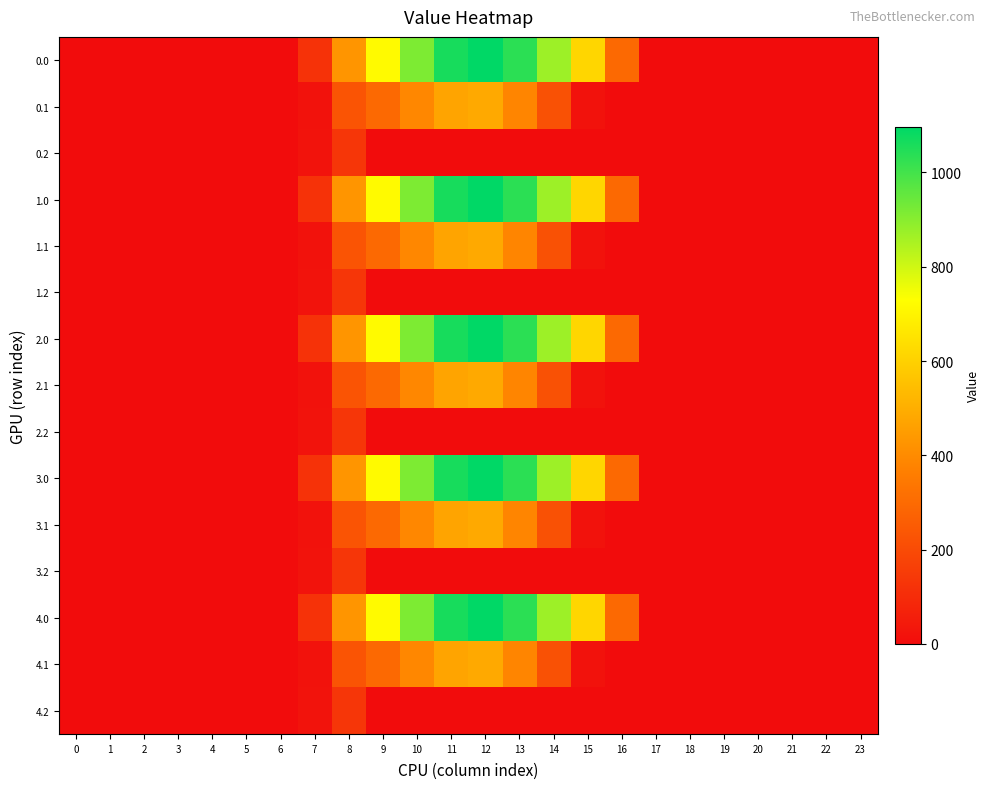

Reading left to right, transcribe all the data shown in this chart.

0.0: 0=0.0	1=0.0	2=0.0	3=0.0	4=0.0	5=0.0	6=0.0	7=120.6	8=430.3	9=716.9	10=916.2	11=1060.3	12=1096.7	13=1032.9	14=870.6	15=615.9	16=294.5	17=0.0	18=0.0	19=0.0	20=0.0	21=0.0	22=0.0	23=0.0
0.1: 0=0.0	1=0.0	2=0.0	3=0.0	4=0.0	5=0.0	6=0.0	7=17.7	8=227.5	9=295.9	10=388.1	11=471.7	12=485.4	13=382.7	14=219.2	15=17.3	16=0.0	17=0.0	18=0.0	19=0.0	20=0.0	21=0.0	22=0.0	23=0.0
0.2: 0=0.0	1=0.0	2=0.0	3=0.0	4=0.0	5=0.0	6=0.0	7=22.3	8=134.2	9=0.0	10=0.0	11=0.0	12=0.0	13=0.0	14=0.0	15=0.0	16=0.0	17=0.0	18=0.0	19=0.0	20=0.0	21=0.0	22=0.0	23=0.0
1.0: 0=0.0	1=0.0	2=0.0	3=0.0	4=0.0	5=0.0	6=0.0	7=120.6	8=430.3	9=716.9	10=916.2	11=1060.3	12=1096.7	13=1032.9	14=870.6	15=615.9	16=294.5	17=0.0	18=0.0	19=0.0	20=0.0	21=0.0	22=0.0	23=0.0
1.1: 0=0.0	1=0.0	2=0.0	3=0.0	4=0.0	5=0.0	6=0.0	7=17.7	8=227.5	9=295.9	10=388.1	11=471.7	12=485.4	13=382.7	14=219.2	15=17.3	16=0.0	17=0.0	18=0.0	19=0.0	20=0.0	21=0.0	22=0.0	23=0.0
1.2: 0=0.0	1=0.0	2=0.0	3=0.0	4=0.0	5=0.0	6=0.0	7=22.3	8=134.2	9=0.0	10=0.0	11=0.0	12=0.0	13=0.0	14=0.0	15=0.0	16=0.0	17=0.0	18=0.0	19=0.0	20=0.0	21=0.0	22=0.0	23=0.0
2.0: 0=0.0	1=0.0	2=0.0	3=0.0	4=0.0	5=0.0	6=0.0	7=120.6	8=430.3	9=716.9	10=916.2	11=1060.3	12=1096.7	13=1032.9	14=870.6	15=615.9	16=294.5	17=0.0	18=0.0	19=0.0	20=0.0	21=0.0	22=0.0	23=0.0
2.1: 0=0.0	1=0.0	2=0.0	3=0.0	4=0.0	5=0.0	6=0.0	7=17.7	8=227.5	9=295.9	10=388.1	11=471.7	12=485.4	13=382.7	14=219.2	15=17.3	16=0.0	17=0.0	18=0.0	19=0.0	20=0.0	21=0.0	22=0.0	23=0.0
2.2: 0=0.0	1=0.0	2=0.0	3=0.0	4=0.0	5=0.0	6=0.0	7=22.3	8=134.2	9=0.0	10=0.0	11=0.0	12=0.0	13=0.0	14=0.0	15=0.0	16=0.0	17=0.0	18=0.0	19=0.0	20=0.0	21=0.0	22=0.0	23=0.0
3.0: 0=0.0	1=0.0	2=0.0	3=0.0	4=0.0	5=0.0	6=0.0	7=120.6	8=430.3	9=716.9	10=916.2	11=1060.3	12=1096.7	13=1032.9	14=870.6	15=615.9	16=294.5	17=0.0	18=0.0	19=0.0	20=0.0	21=0.0	22=0.0	23=0.0
3.1: 0=0.0	1=0.0	2=0.0	3=0.0	4=0.0	5=0.0	6=0.0	7=17.7	8=227.5	9=295.9	10=388.1	11=471.7	12=485.4	13=382.7	14=219.2	15=17.3	16=0.0	17=0.0	18=0.0	19=0.0	20=0.0	21=0.0	22=0.0	23=0.0
3.2: 0=0.0	1=0.0	2=0.0	3=0.0	4=0.0	5=0.0	6=0.0	7=22.3	8=134.2	9=0.0	10=0.0	11=0.0	12=0.0	13=0.0	14=0.0	15=0.0	16=0.0	17=0.0	18=0.0	19=0.0	20=0.0	21=0.0	22=0.0	23=0.0
4.0: 0=0.0	1=0.0	2=0.0	3=0.0	4=0.0	5=0.0	6=0.0	7=120.6	8=430.3	9=716.9	10=916.2	11=1060.3	12=1096.7	13=1032.9	14=870.6	15=615.9	16=294.5	17=0.0	18=0.0	19=0.0	20=0.0	21=0.0	22=0.0	23=0.0
4.1: 0=0.0	1=0.0	2=0.0	3=0.0	4=0.0	5=0.0	6=0.0	7=17.7	8=227.5	9=295.9	10=388.1	11=471.7	12=485.4	13=382.7	14=219.2	15=17.3	16=0.0	17=0.0	18=0.0	19=0.0	20=0.0	21=0.0	22=0.0	23=0.0
4.2: 0=0.0	1=0.0	2=0.0	3=0.0	4=0.0	5=0.0	6=0.0	7=22.3	8=134.2	9=0.0	10=0.0	11=0.0	12=0.0	13=0.0	14=0.0	15=0.0	16=0.0	17=0.0	18=0.0	19=0.0	20=0.0	21=0.0	22=0.0	23=0.0